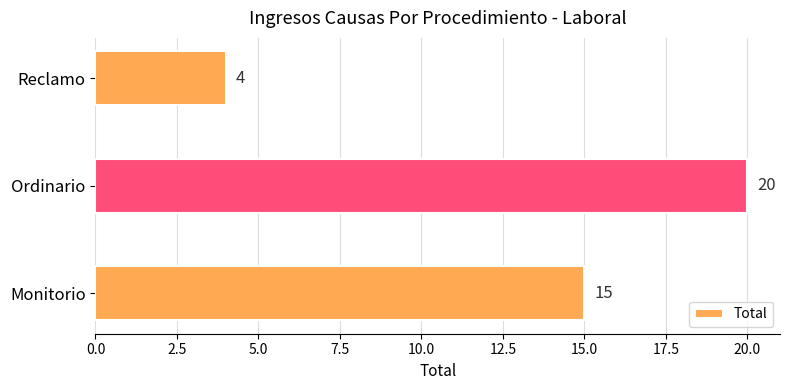

List the labels in order of value, largest first.

Ordinario, Monitorio, Reclamo